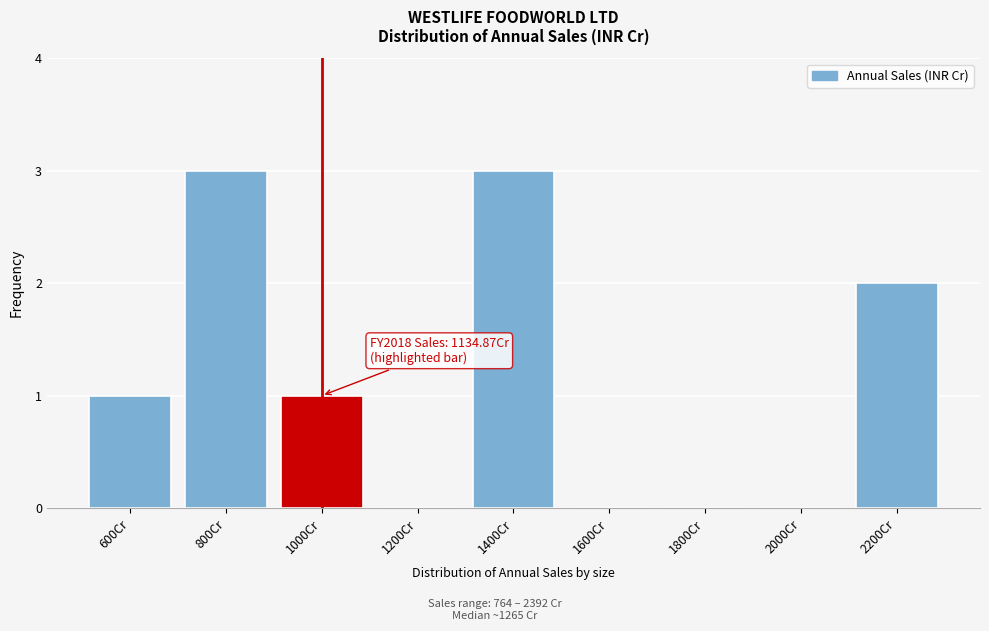

Reading left to right, extract all data points from this chart.

600Cr=1	800Cr=3	1000Cr=1	1200Cr=0	1400Cr=3	1600Cr=0	1800Cr=0	2000Cr=0	2200Cr=2